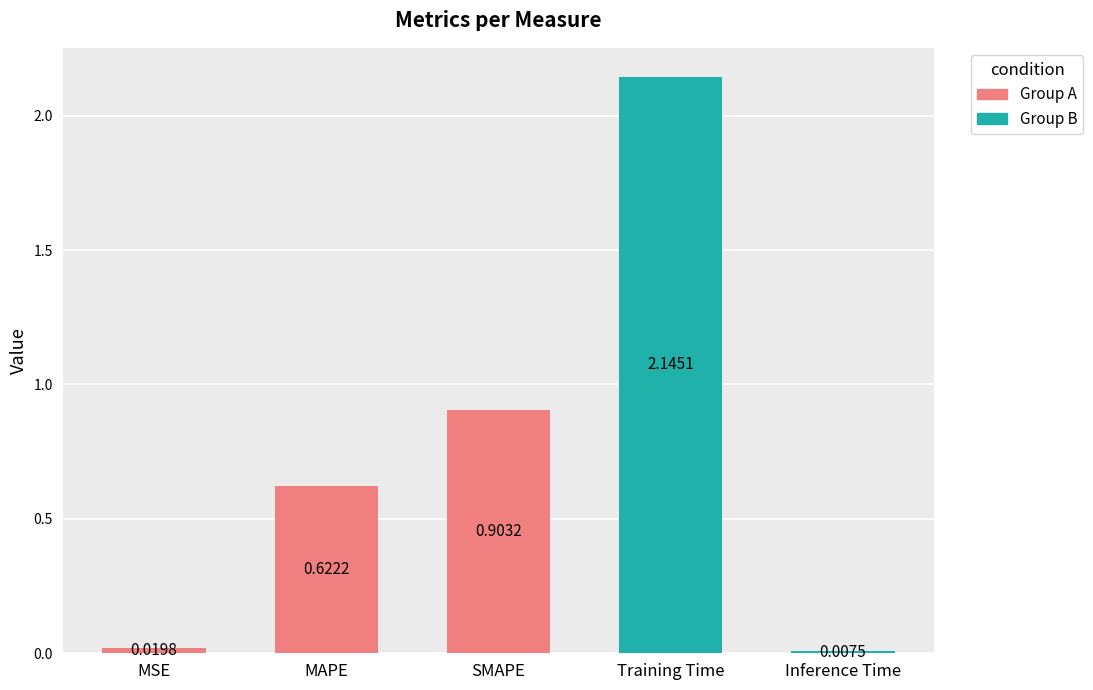

What is the label of the 1st bar from the left?

MSE